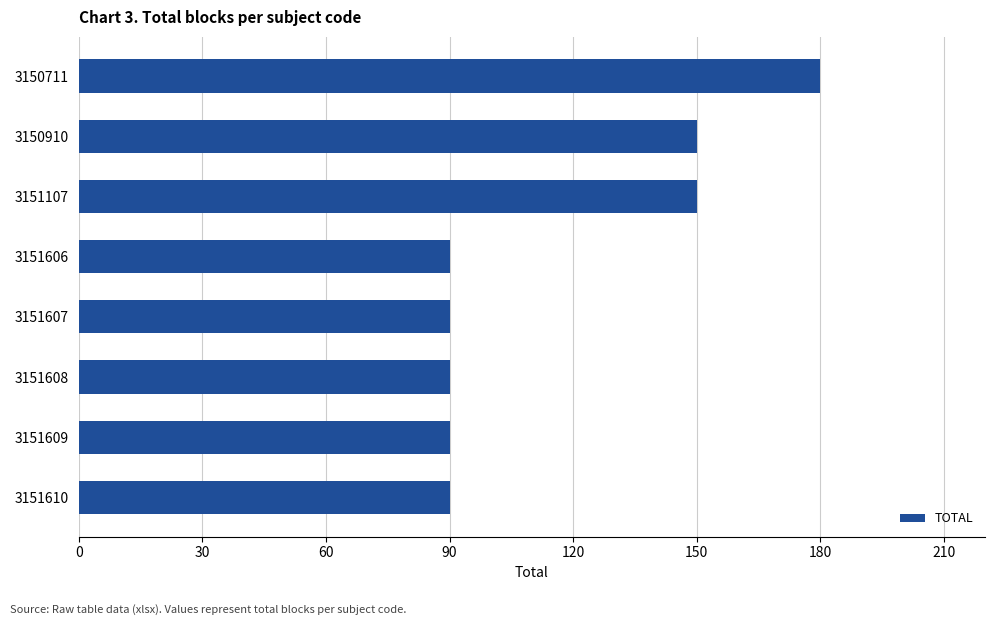

What is the average value?

116